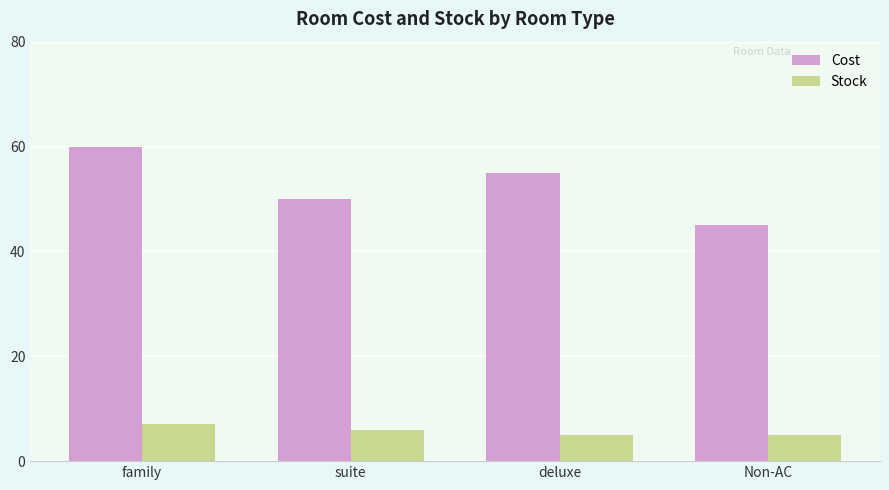

Rank the series by their maximum value, from highest to lowest.

Cost, Stock